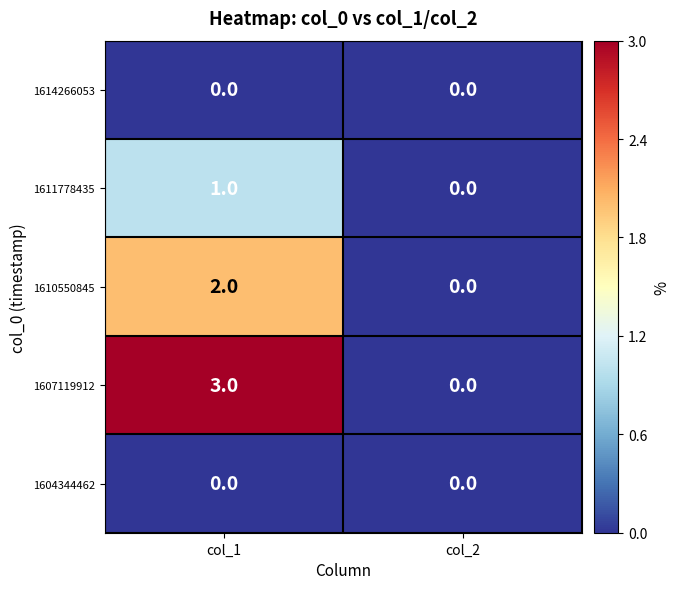

What is the sum of the 1607119912 values at col_2 and col_1?

3